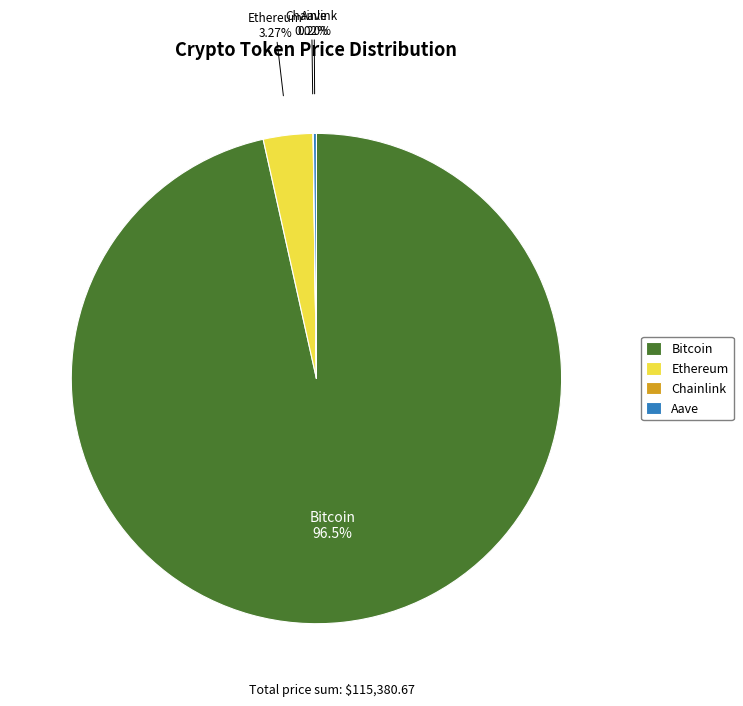

What is the ratio of the value at Bitcoin to the value at Ethereum?

29.5